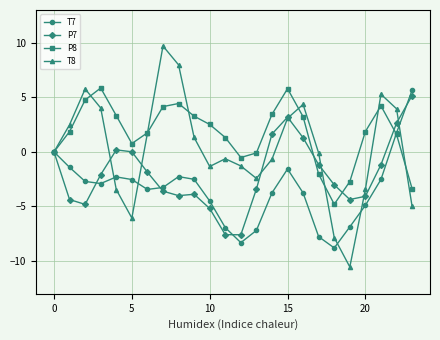

Which series ends up on top after the final intersection of T7 and P7?

T7